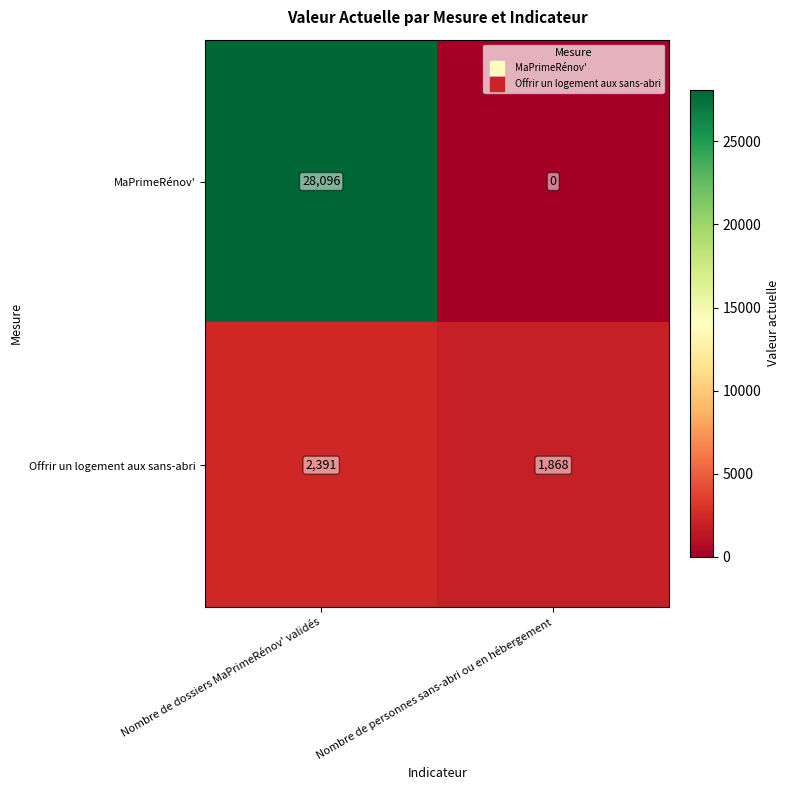

List the labels in order of MaPrimeRénov' value, smallest first.

Nombre de personnes sans-abri ou en hébergement, Nombre de dossiers MaPrimeRénov' validés